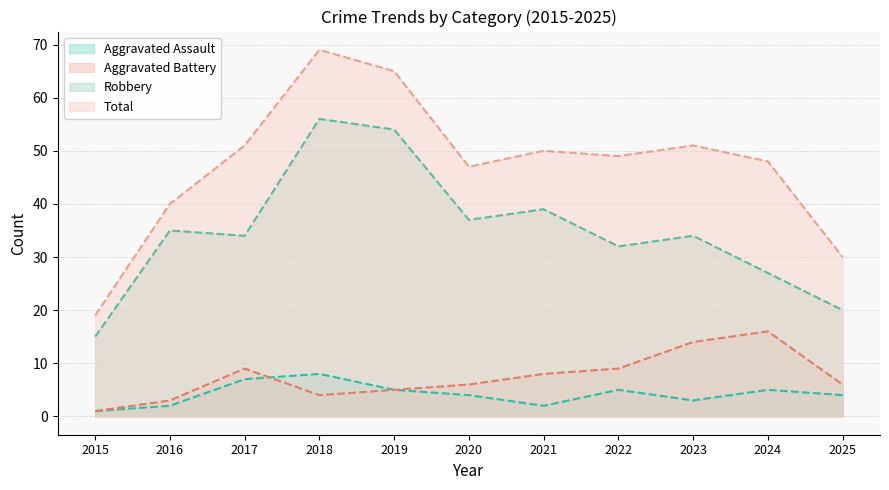

Is it true that Robbery equals 27 at 2024?

True